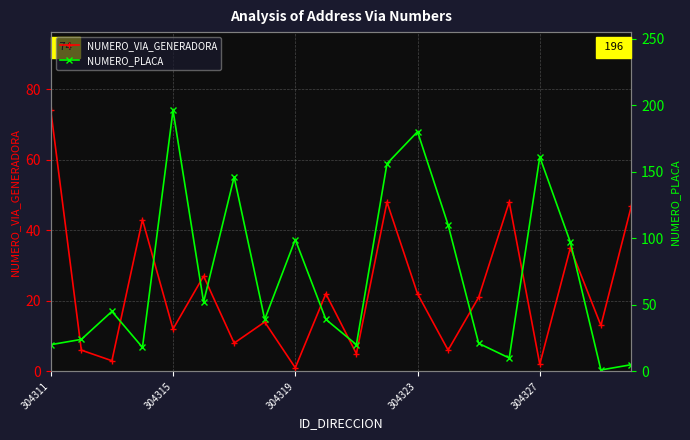

What is the average value of the NUMERO_VIA_GENERADORA series?

23